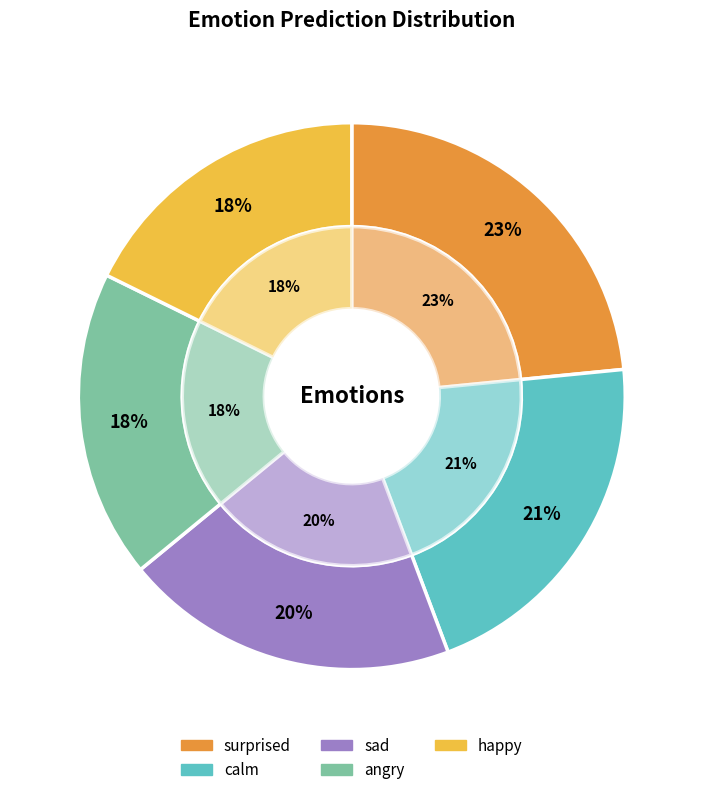

Count the number of slices in the pie.

5